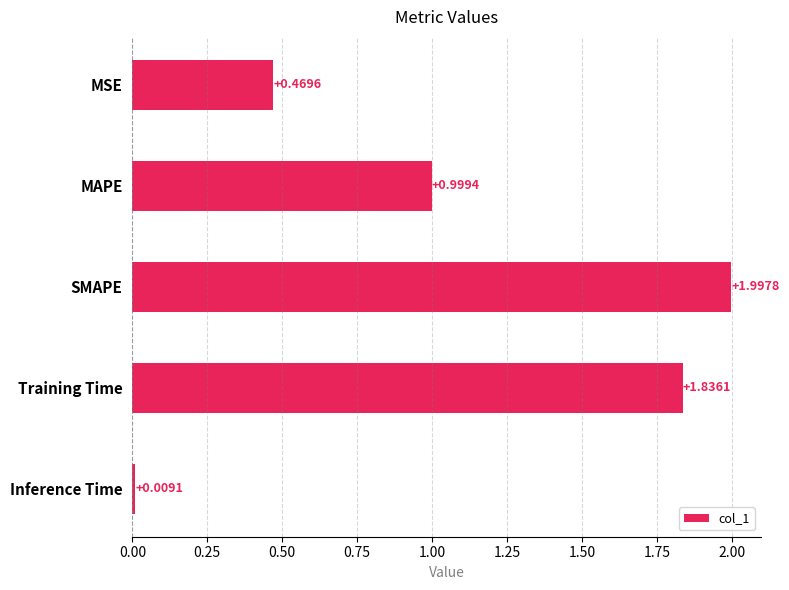

What is the difference between the maximum and minimum values?

2.0